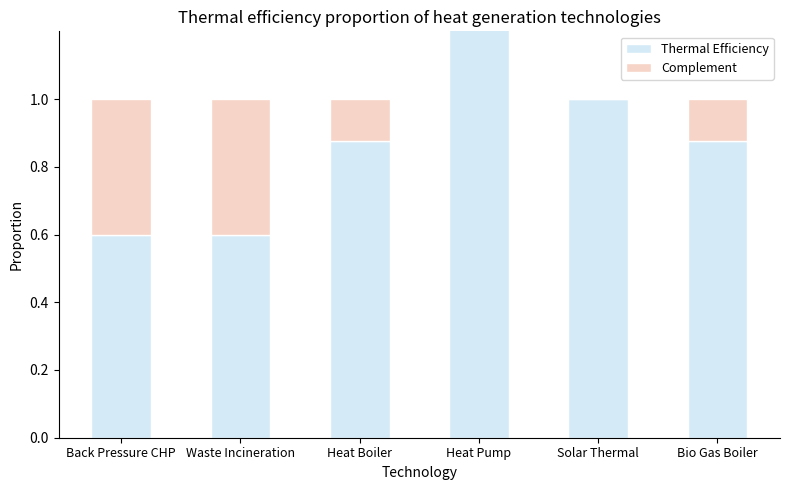

What is the difference between the highest and lowest values at Back Pressure CHP?

0.2